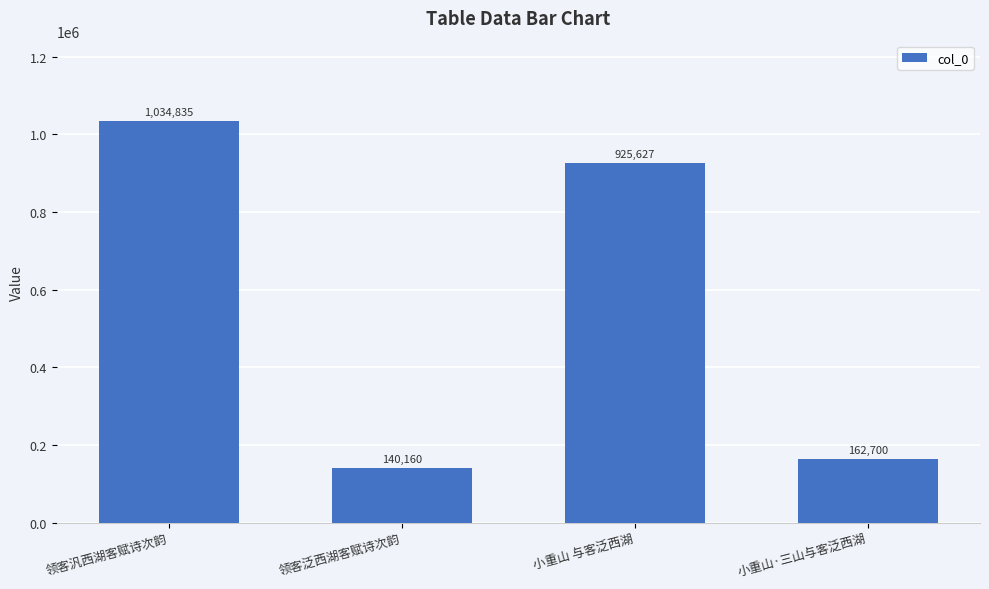

Does the chart contain stacked bars?

No